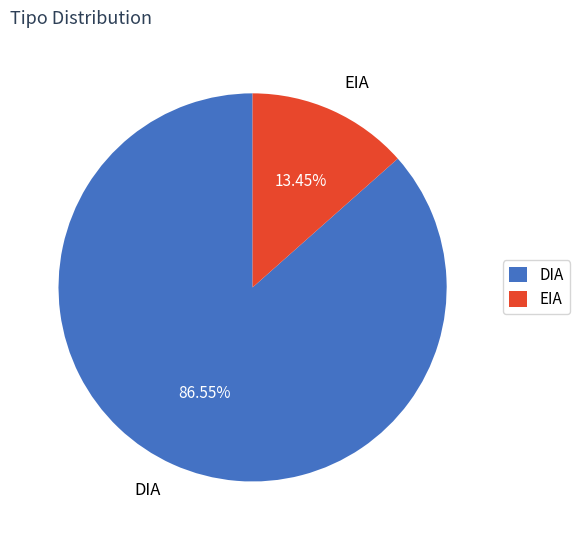

What is the largest slice in the pie chart?

DIA